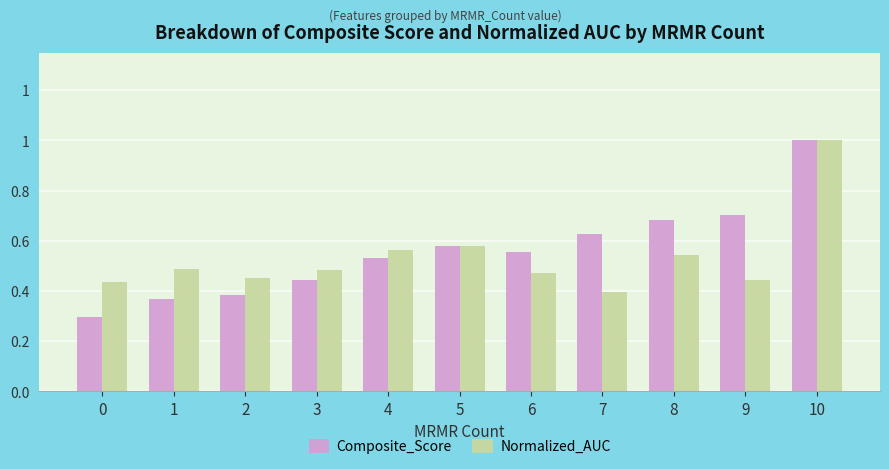

What are all the series names shown in the legend?

Composite_Score, Normalized_AUC